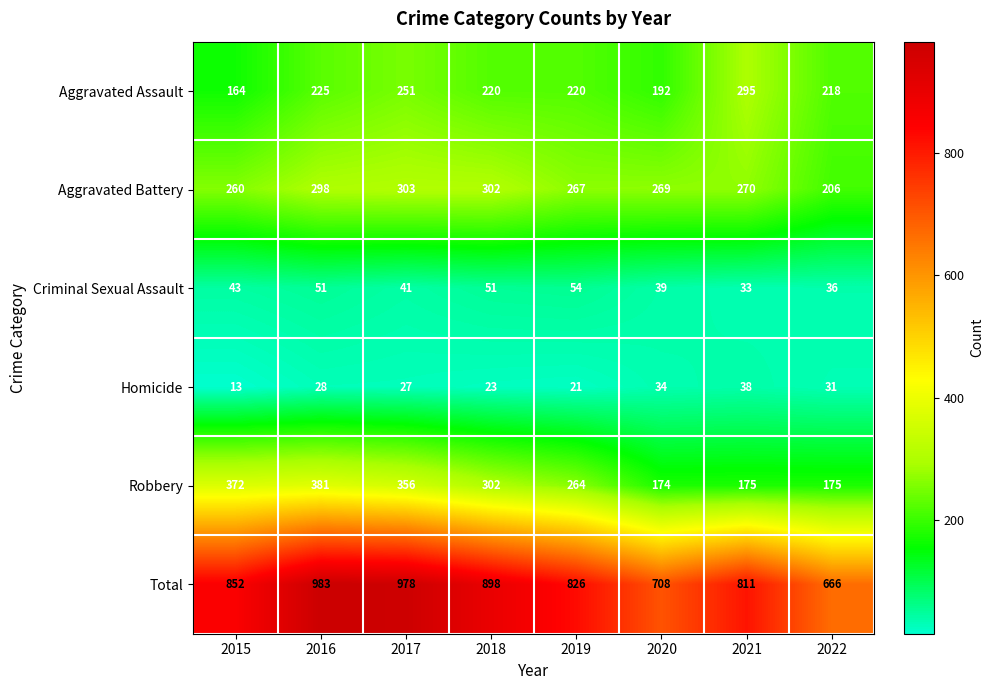

What is the sum of the Total values at 2019 and 2018?

1724